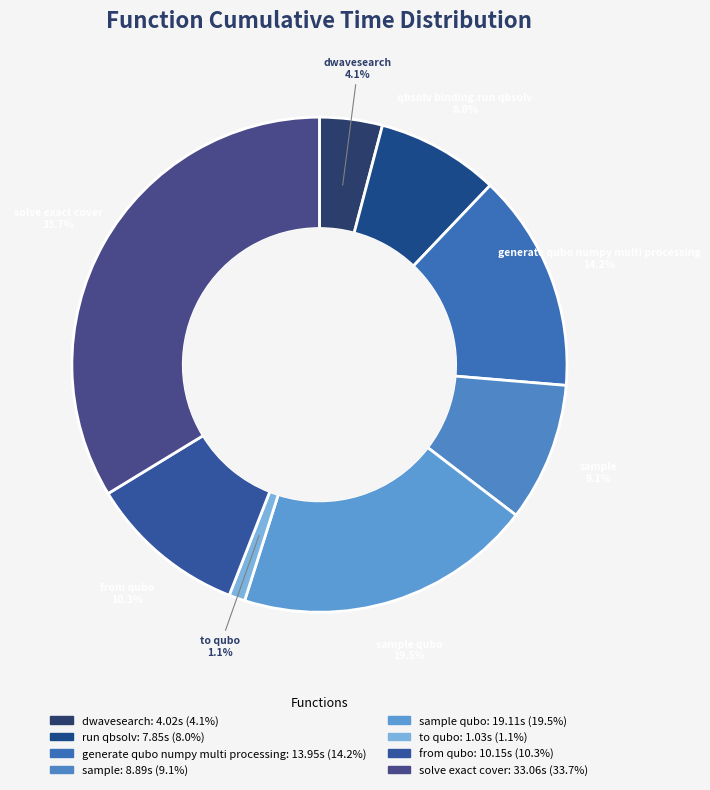

Is there a majority slice in this chart?

No